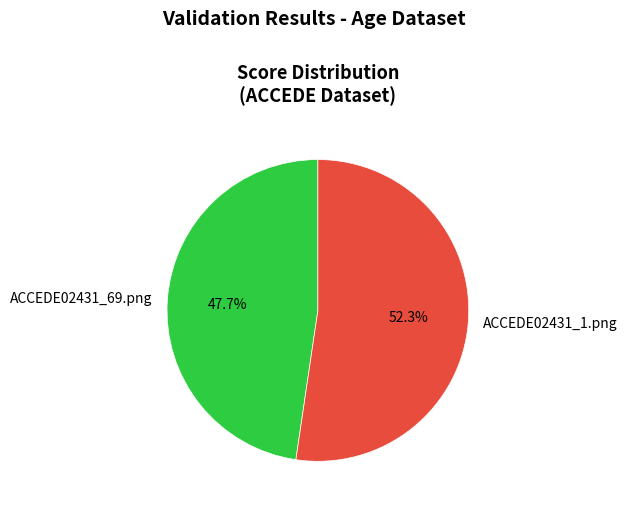

To the nearest percent, what is the difference between the largest and smallest slice percentages?

5%